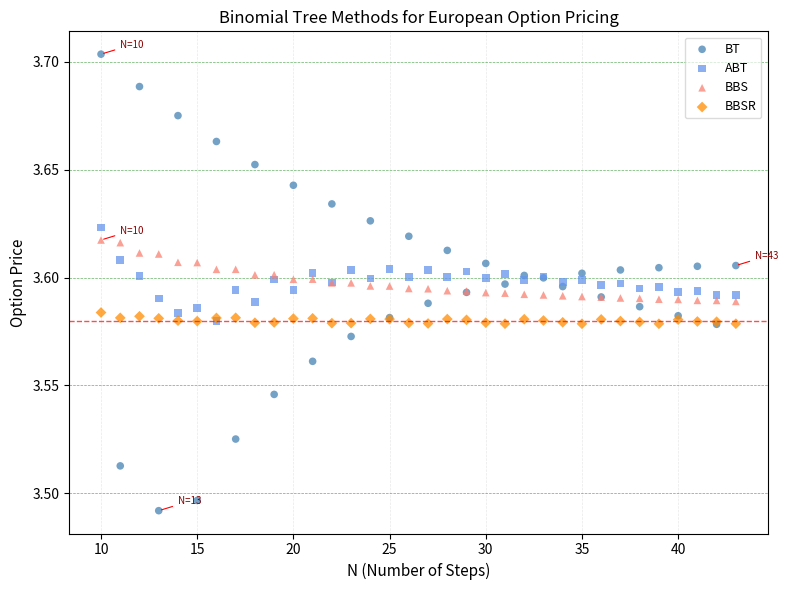

Which series has the largest Y range (max minus min)?

BT